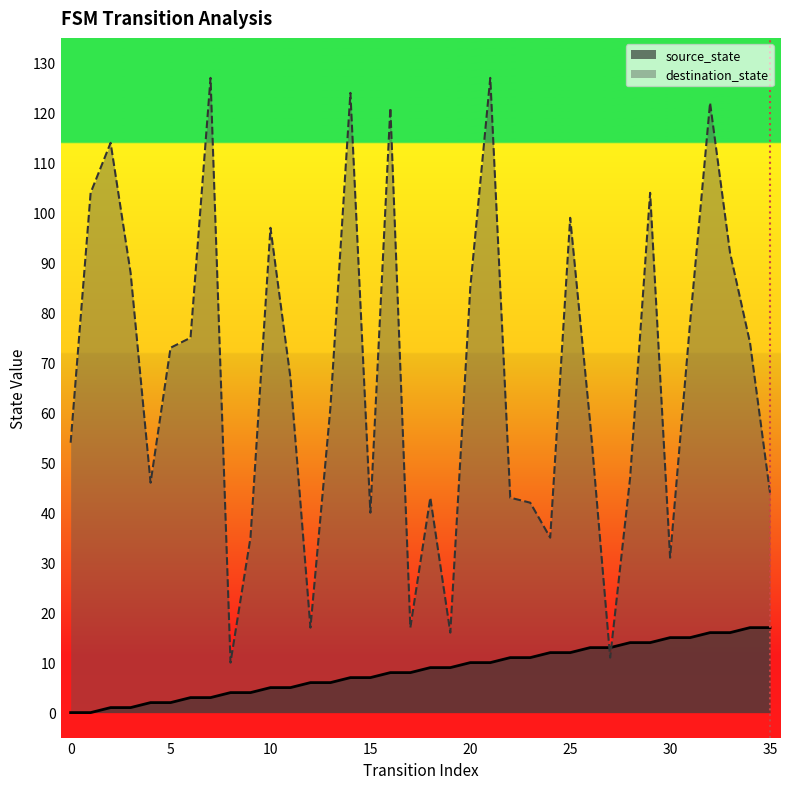

What is the highest value of the source_state series?

17